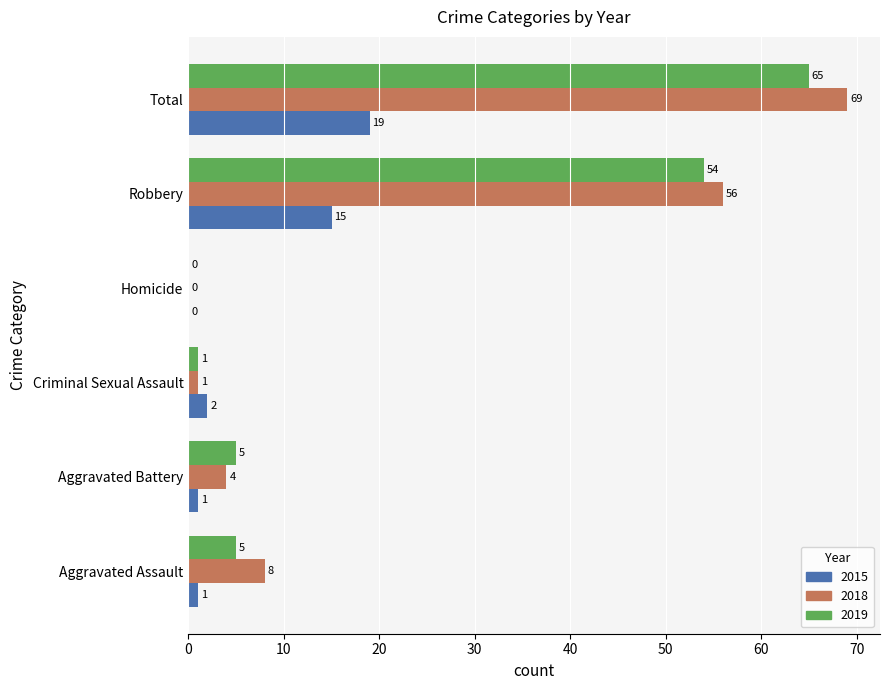

The value of 2019 at Homicide is 27. True or false?

False